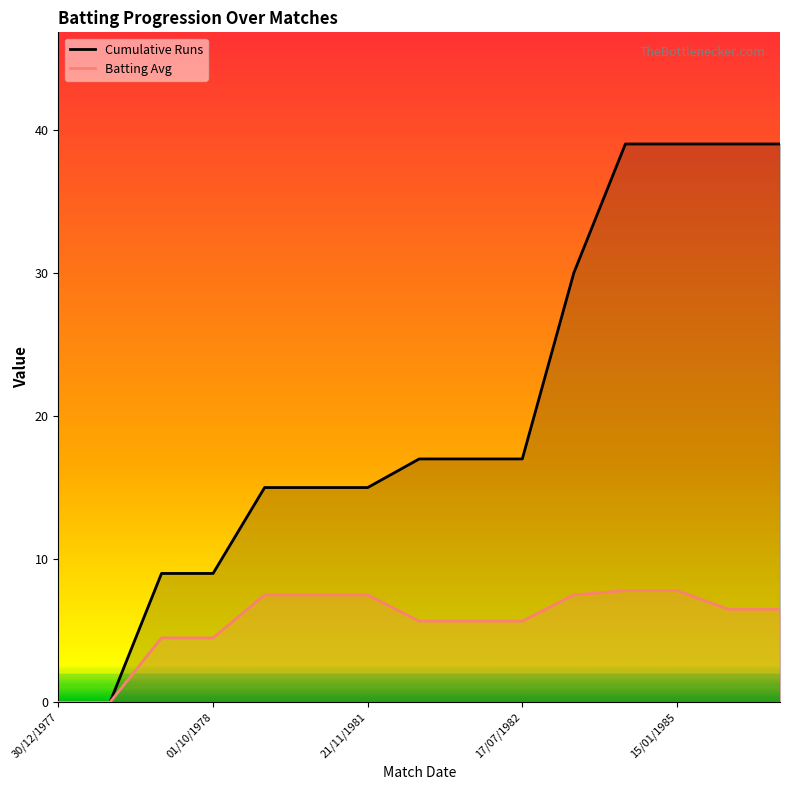

Where does the Cumulative Runs series first go above 17?

10